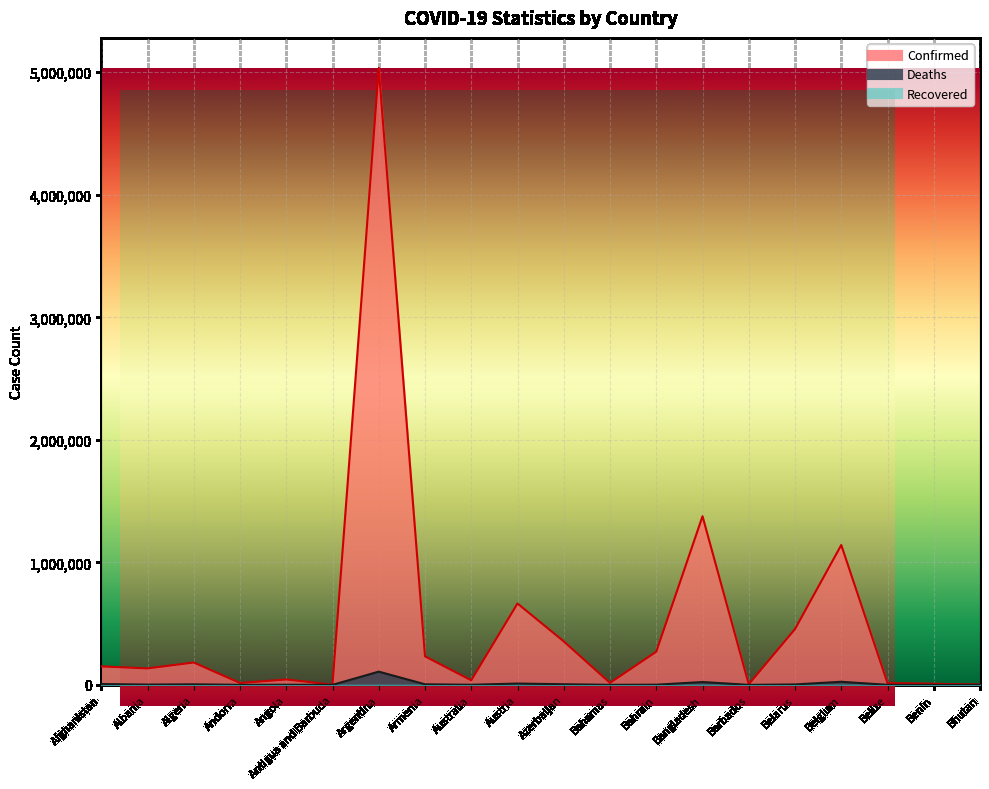

At which category does Deaths reach its first local valley?

Albania